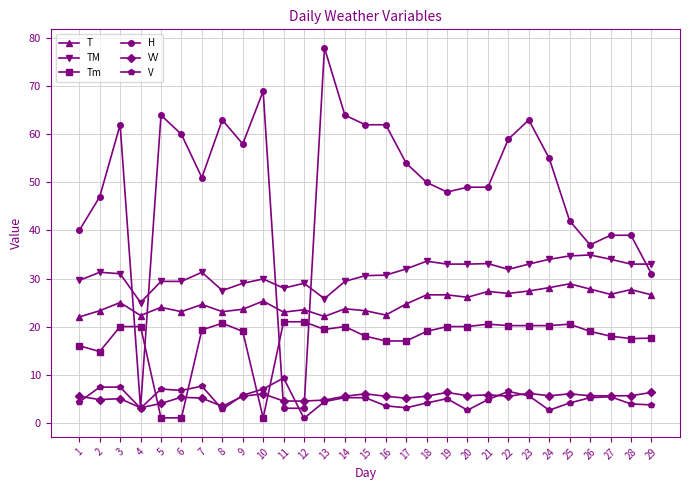

What is the approximate value of T at 13?

22.1